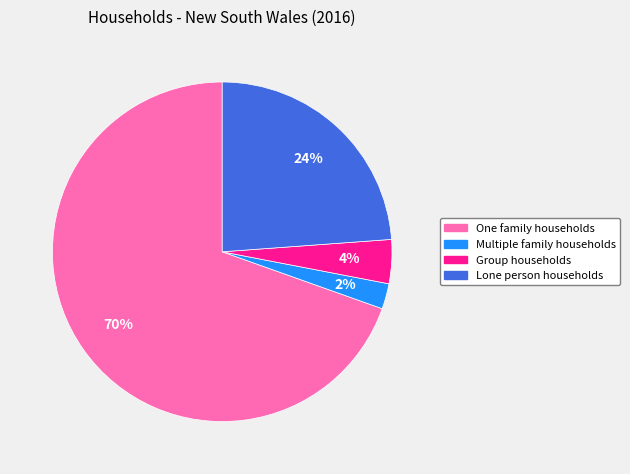

Which category has the biggest portion of the pie?

One family households